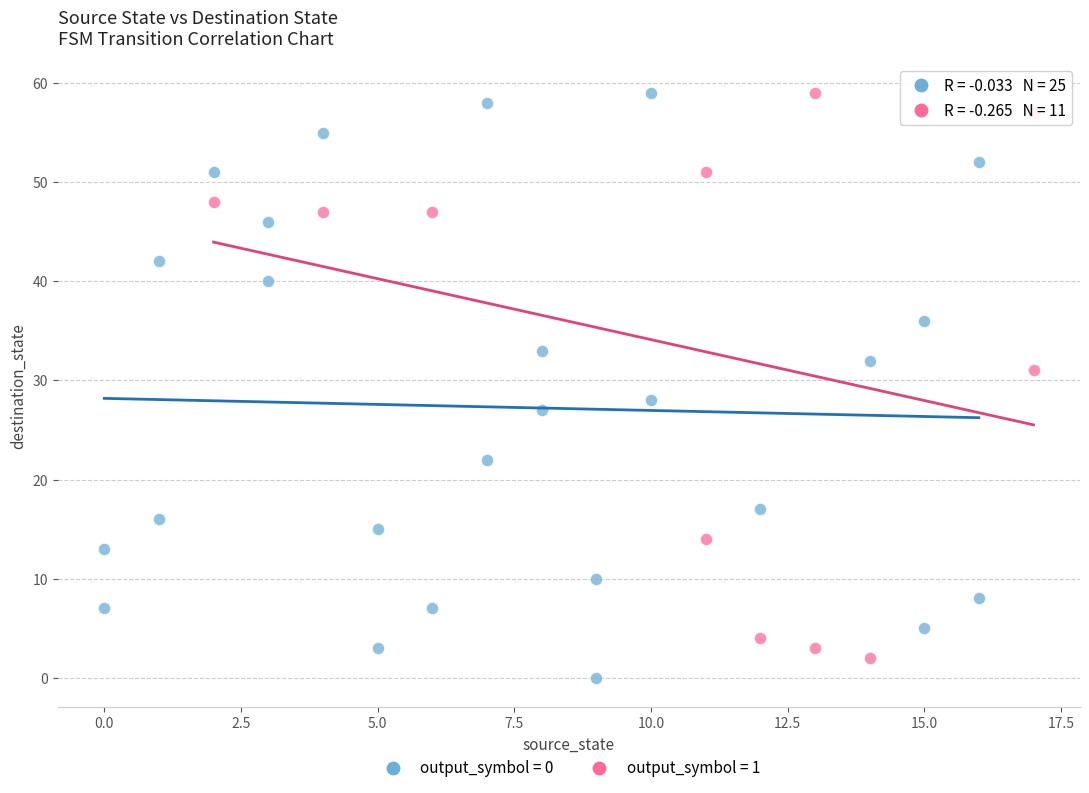

Which series contains the lowest Y value?

output_symbol = 0